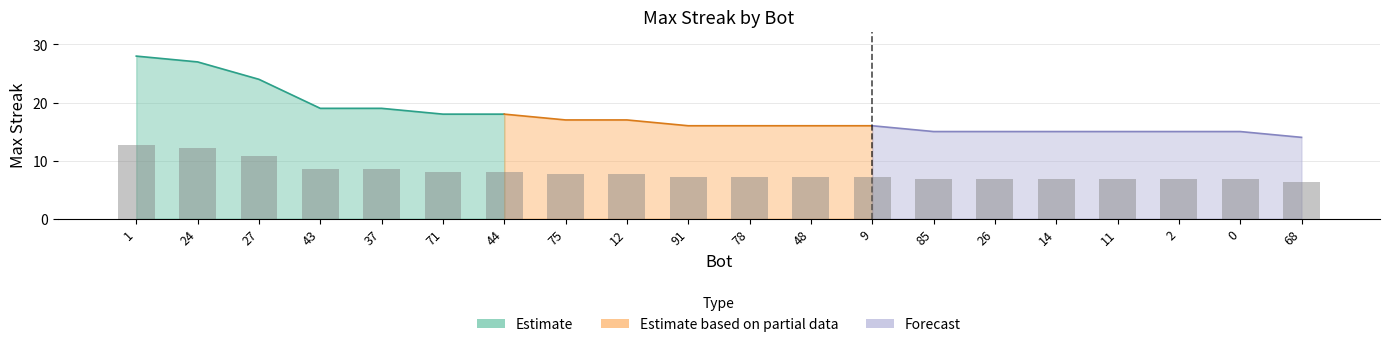

What is the value of the 11th bar from the left?

7.2